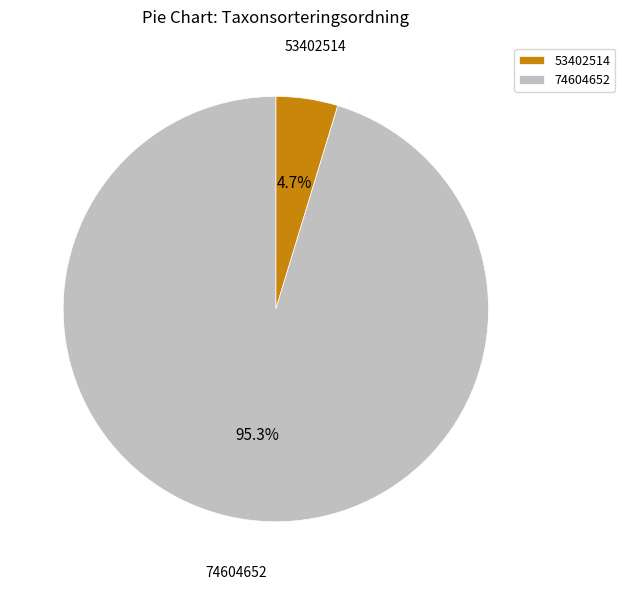

Is there a majority slice in this chart?

Yes